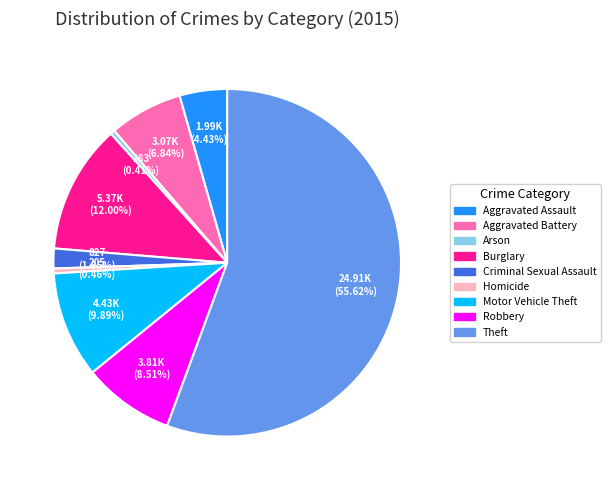

Do Aggravated Assault and Robbery together represent more than half of the pie?

No